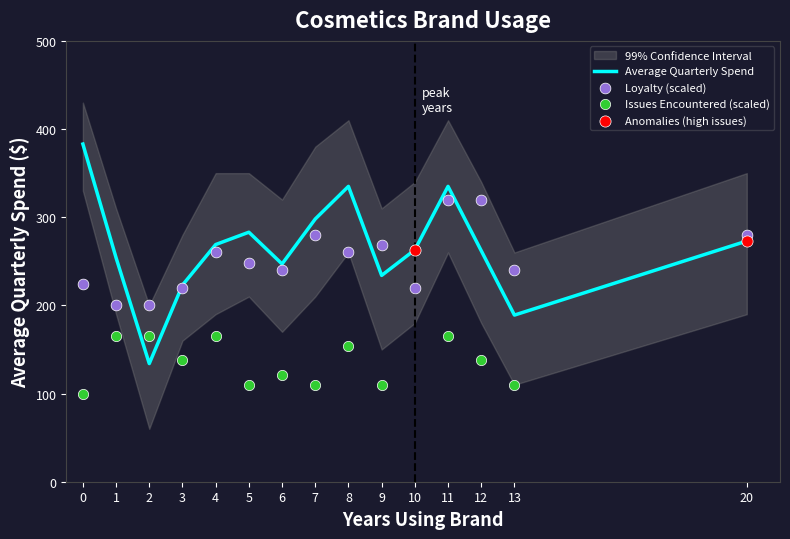

At how many categories does at least one series exceed 158?

15